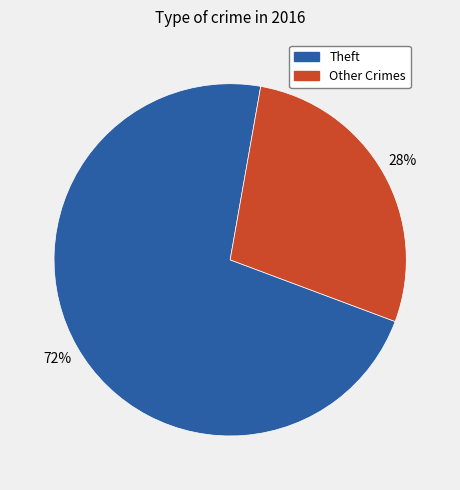

To the nearest percent, what is the difference between the largest and smallest slice percentages?

44%